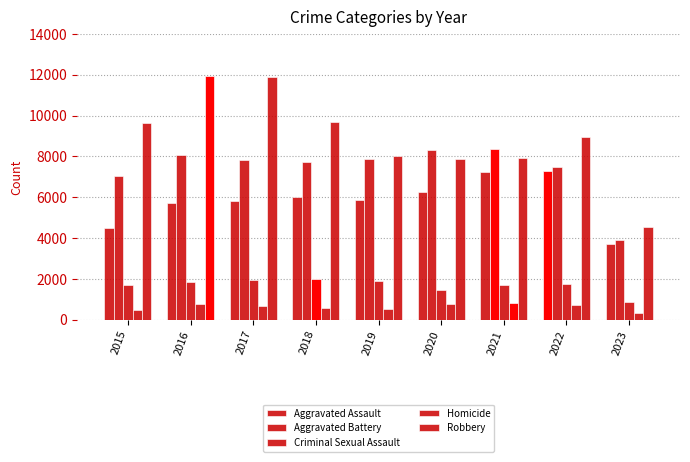

At which label is Robbery closest to 8261?

2019